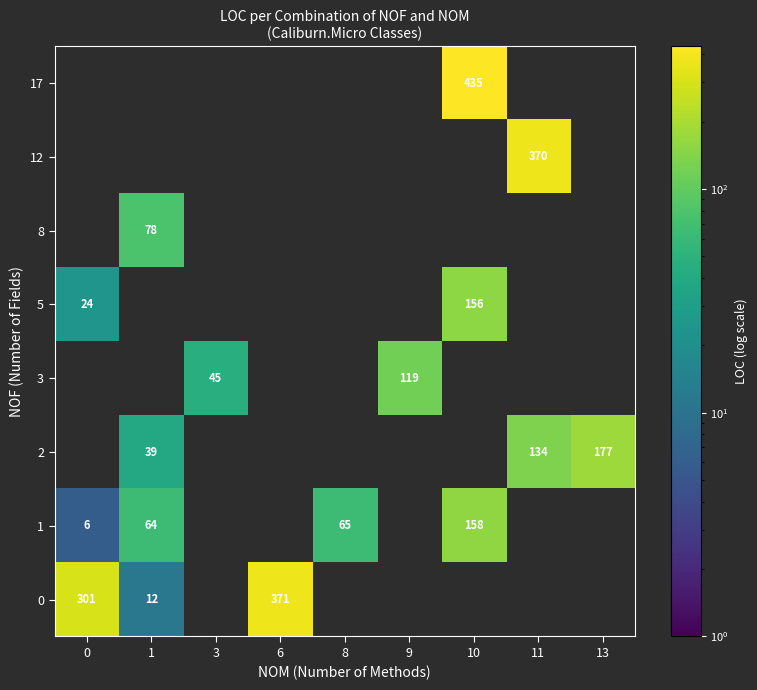

The 2 series shows 291 at 13. True or false?

False